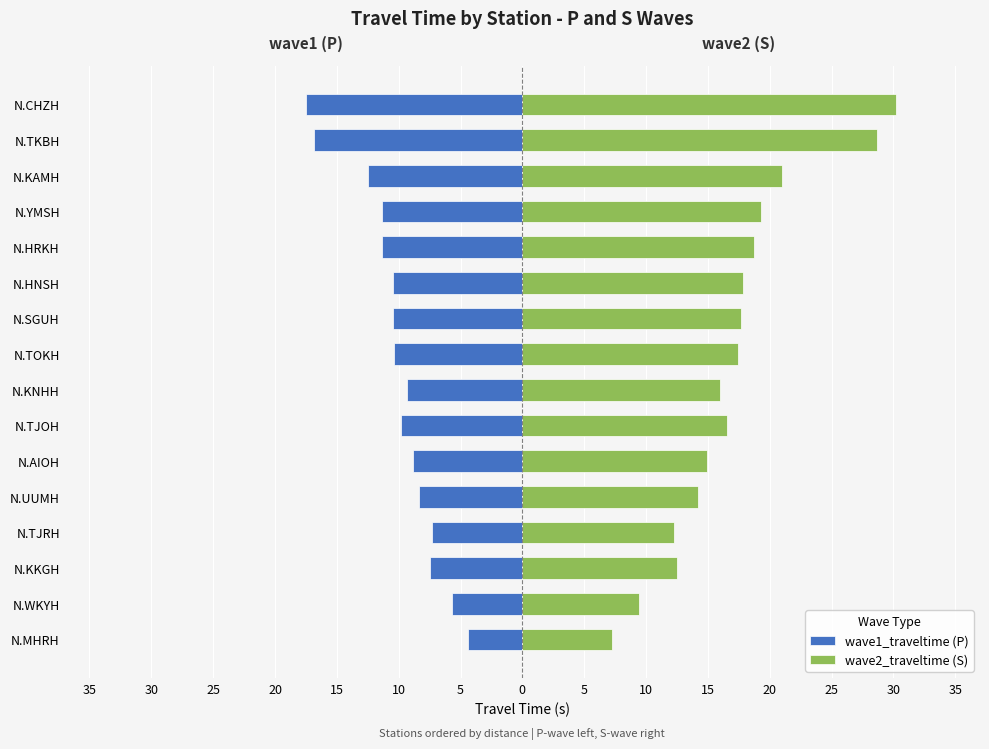

Read the wave2_traveltime (S) value at N.TKBH.

28.7